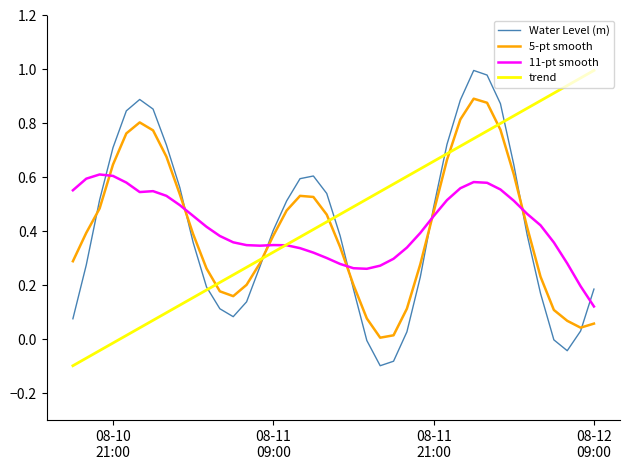

After their last crossing, which series has the higher values: Water Level (m) or 11-pt smooth?

Water Level (m)